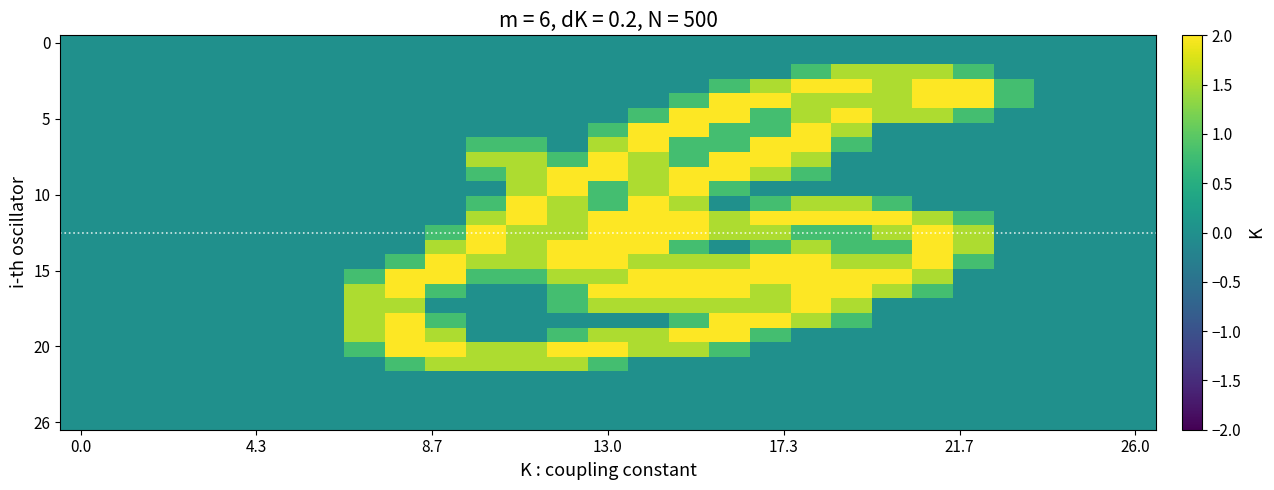

What is the maximum value shown in the chart?

2.0